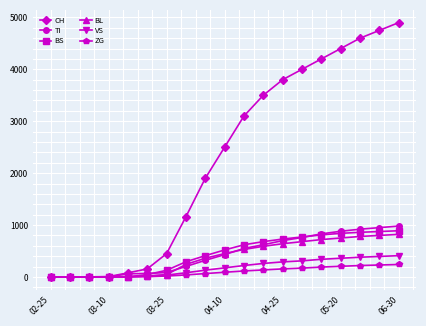

Which series has the largest total across all categories?

CH